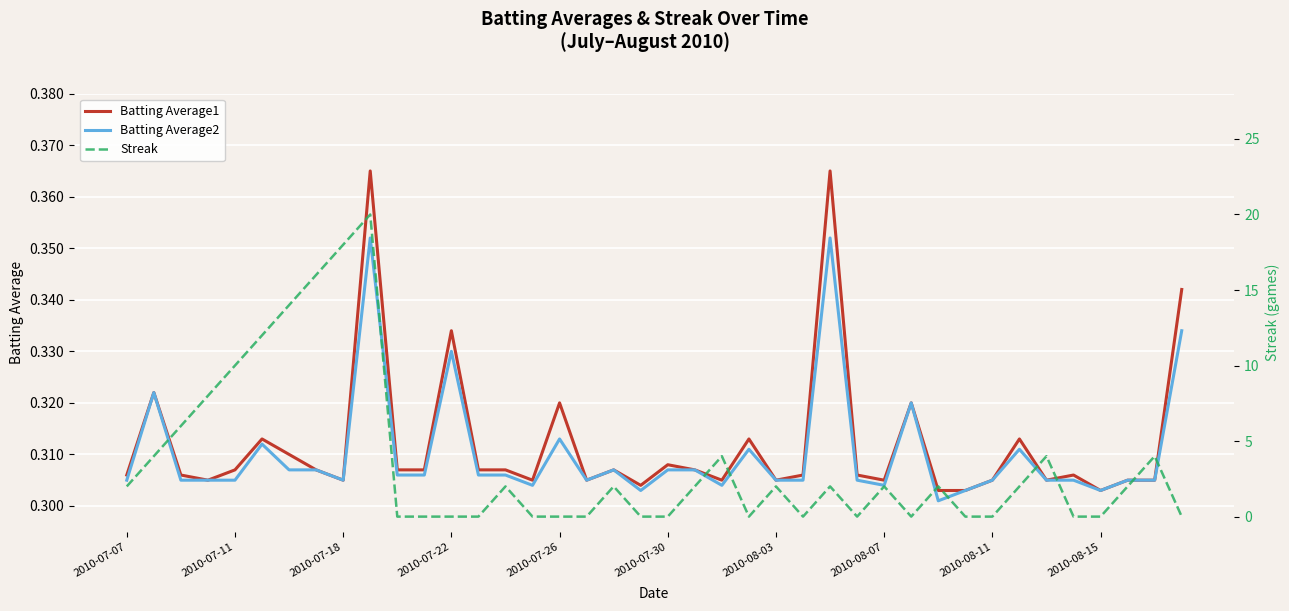

Which has a higher value, 35 or 24?

35